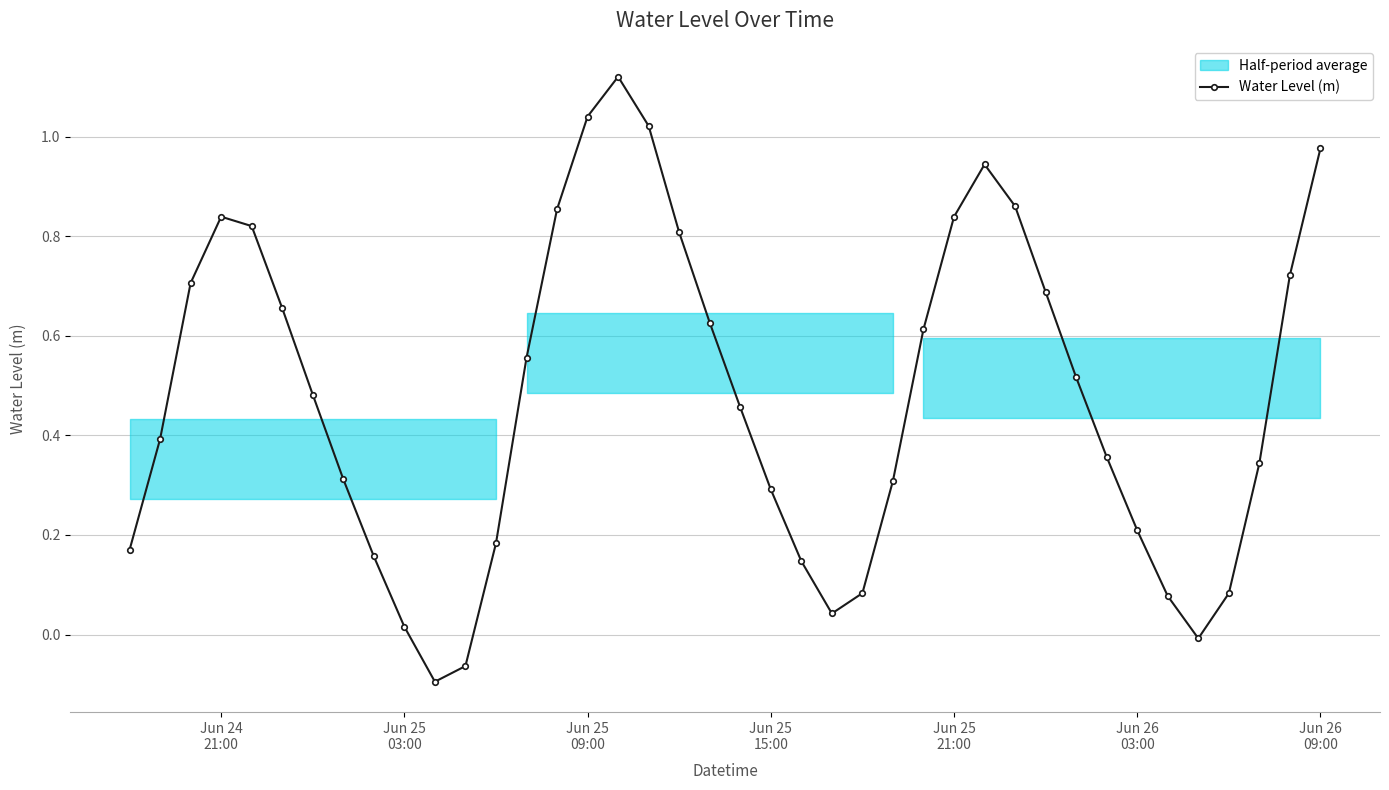

True or false: Water Level (m) has more than 1 points higher than both neighbors.

True